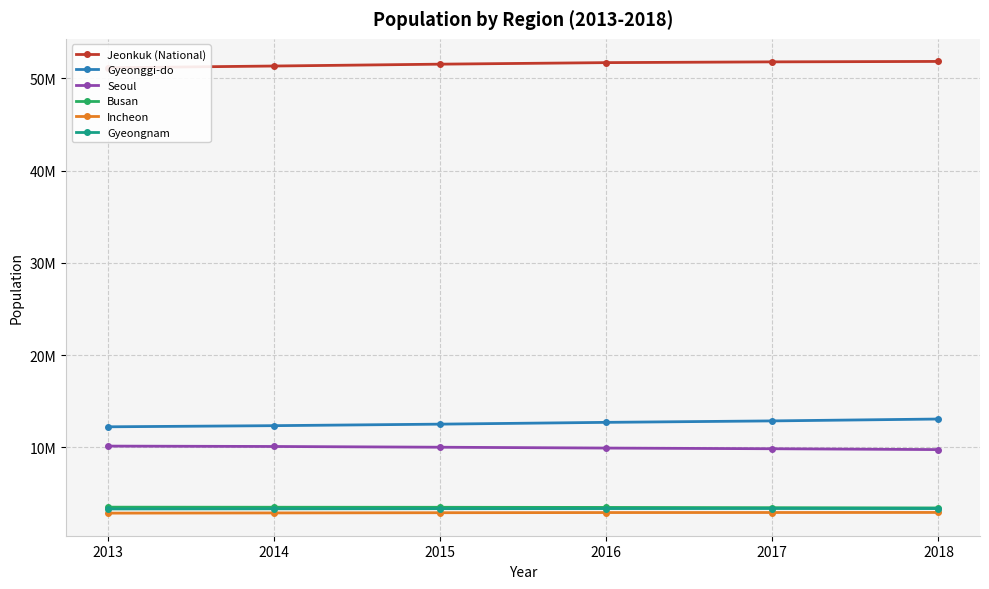

True or false: Gyeonggi-do and Seoul cross at least once.

False